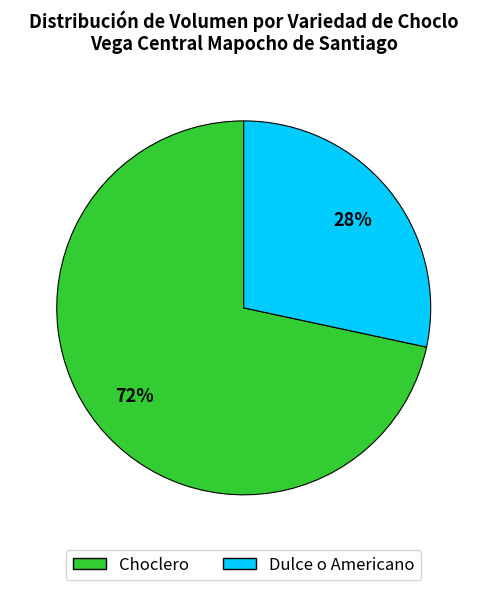

To the nearest percent, what is the combined percentage of Dulce o Americano and Choclero?

100%